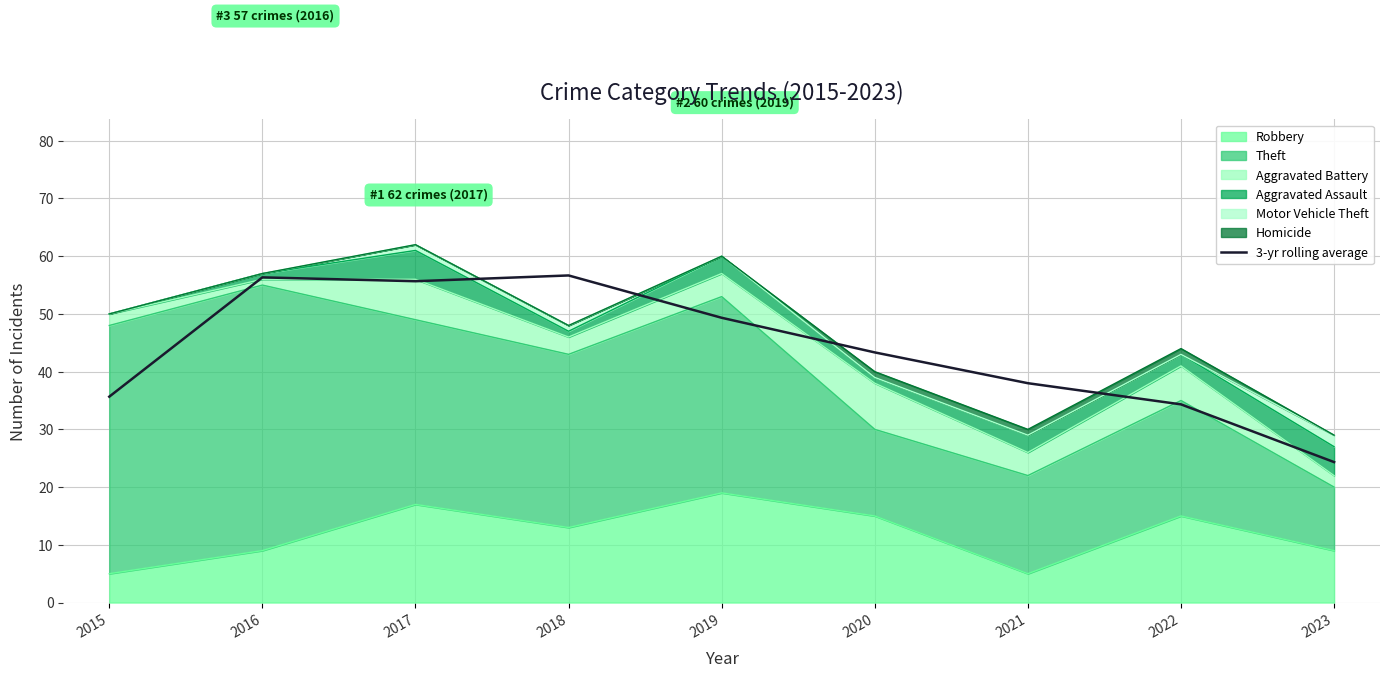

What is the value of the 6th point from the left?

43.3